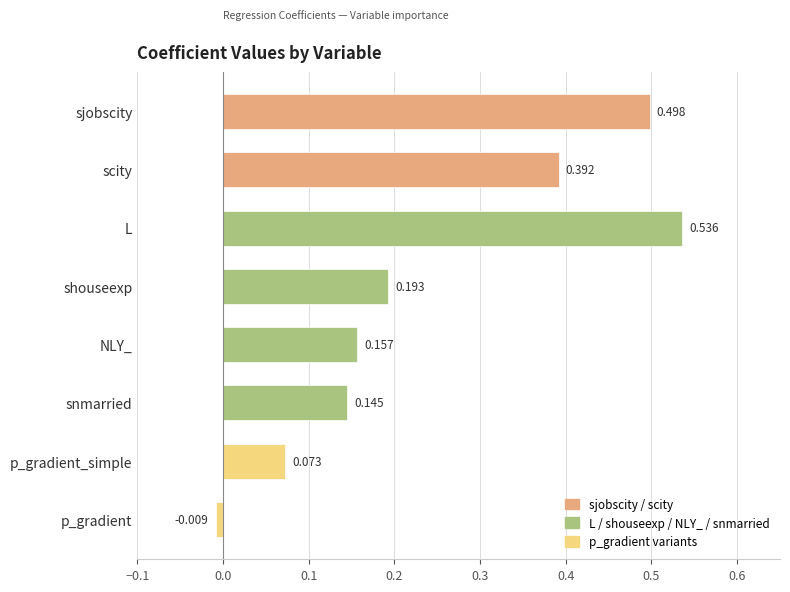

What is the change in value from sjobscity to NLY_?

-0.3